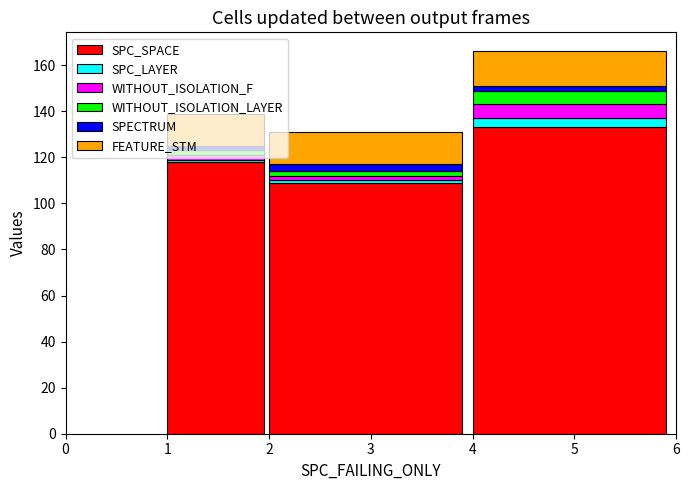

The SPC_SPACE series shows 232 at 5. True or false?

False